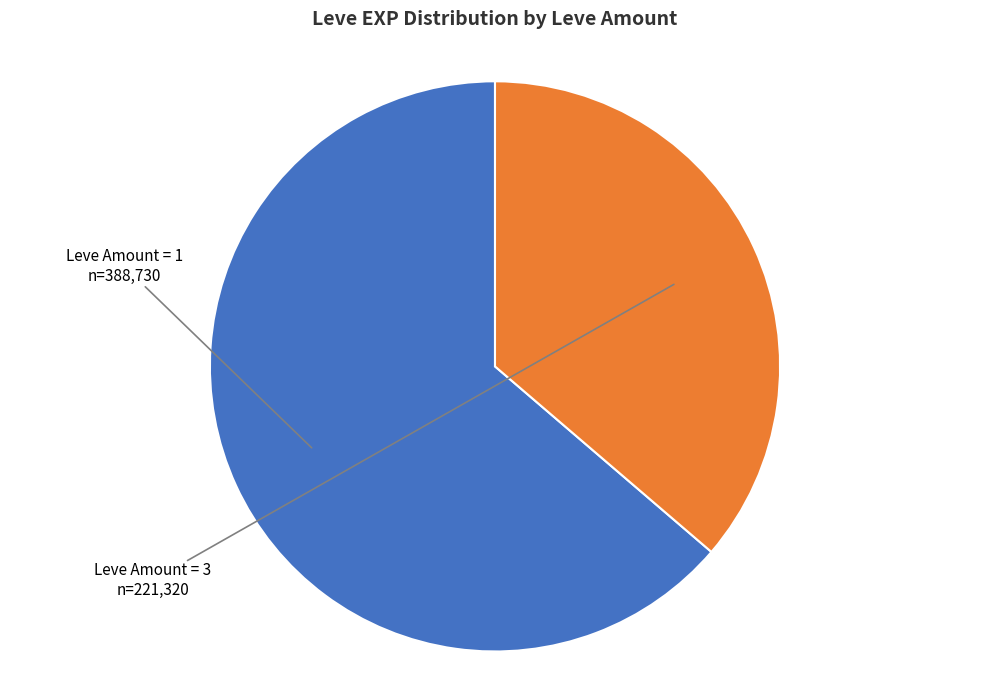

Is there a majority slice in this chart?

Yes